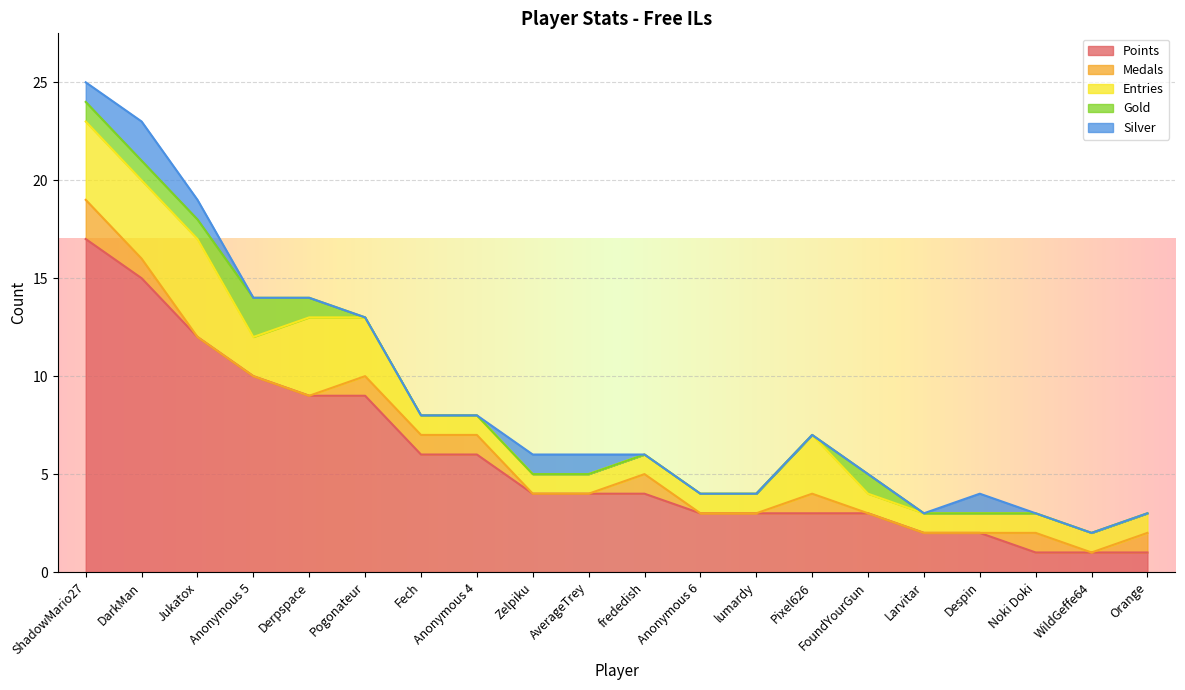

What value does the Silver series have at ShadowMario27?

1